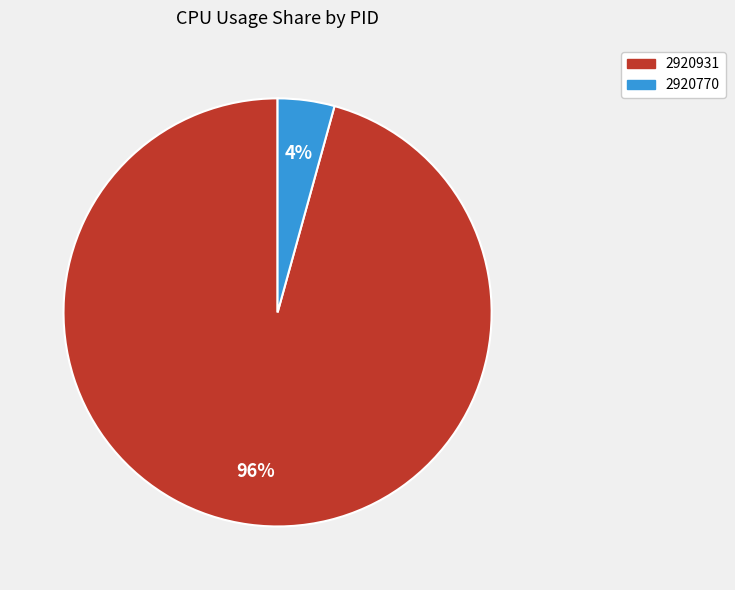

How many segments does this pie chart have?

2